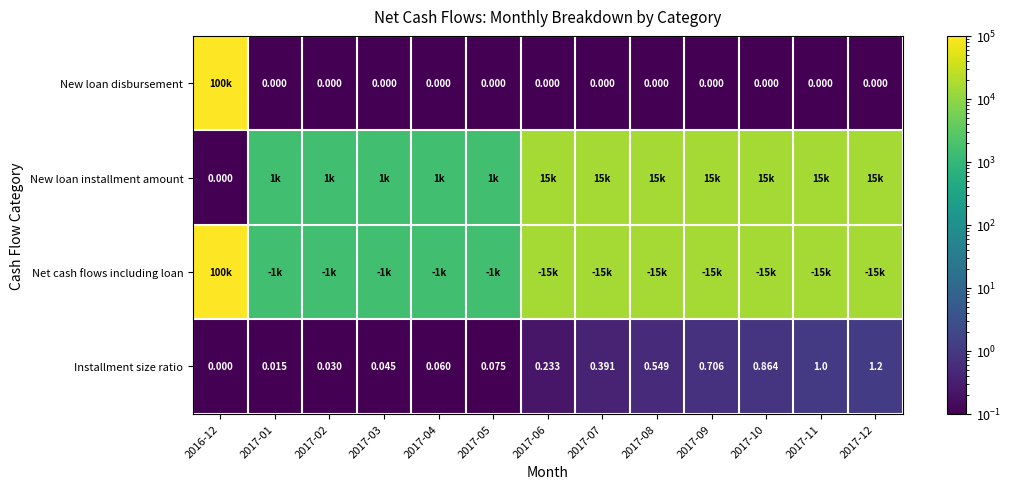

What is the difference between the maximum and minimum values in the New loan disbursement series?

99999.9